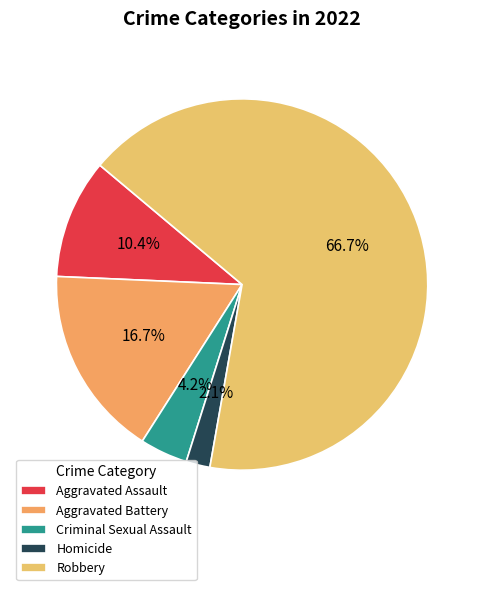

Which slice represents more than half of the pie?

Robbery